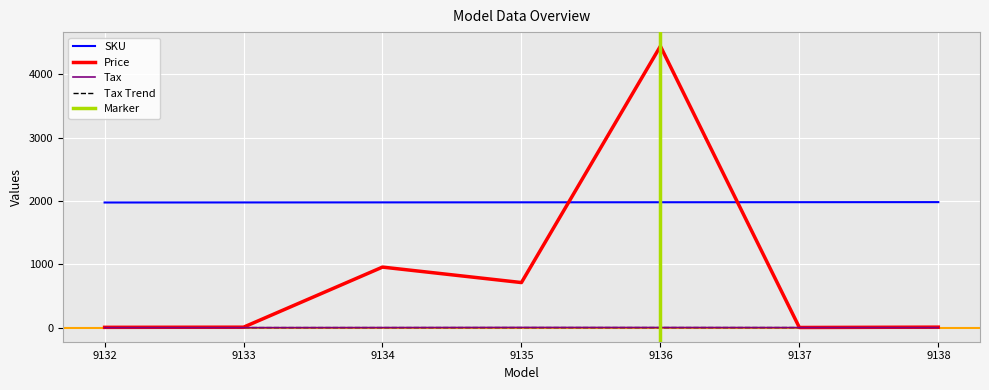

Which series has the largest total across all categories?

SKU